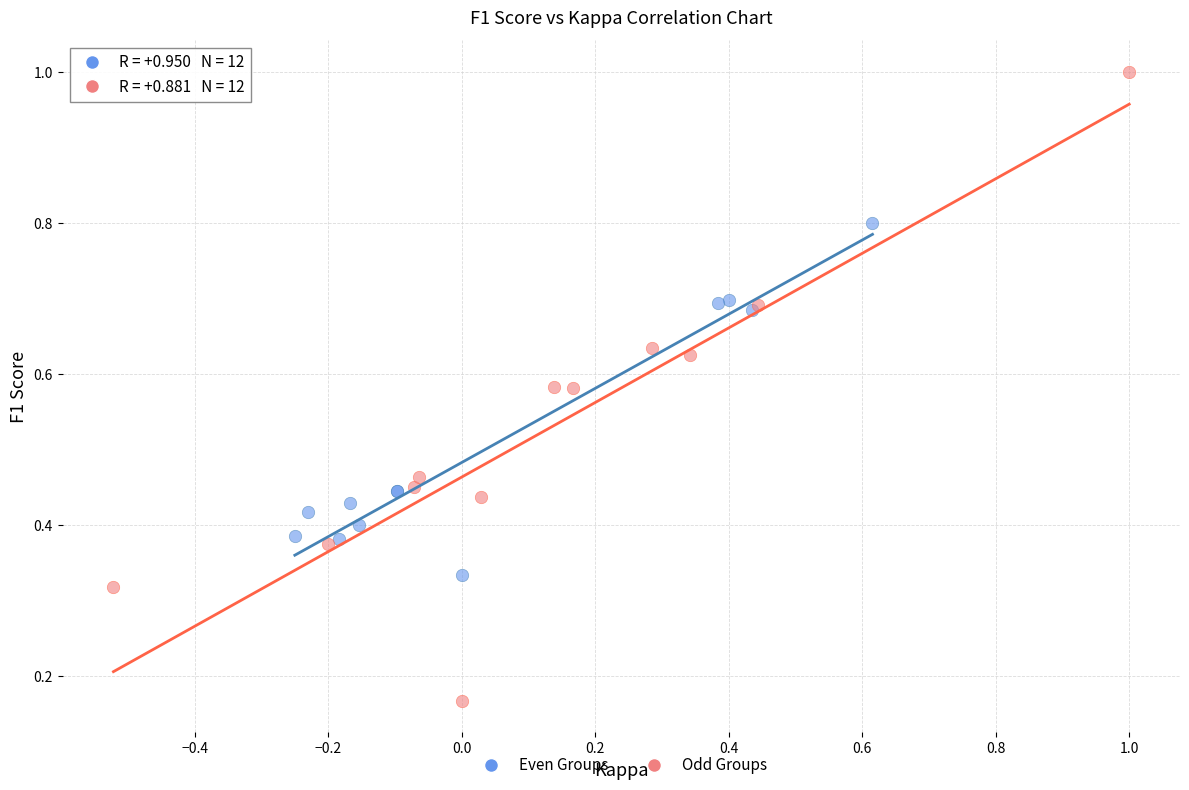

Which series has the largest Y range (max minus min)?

Odd Groups